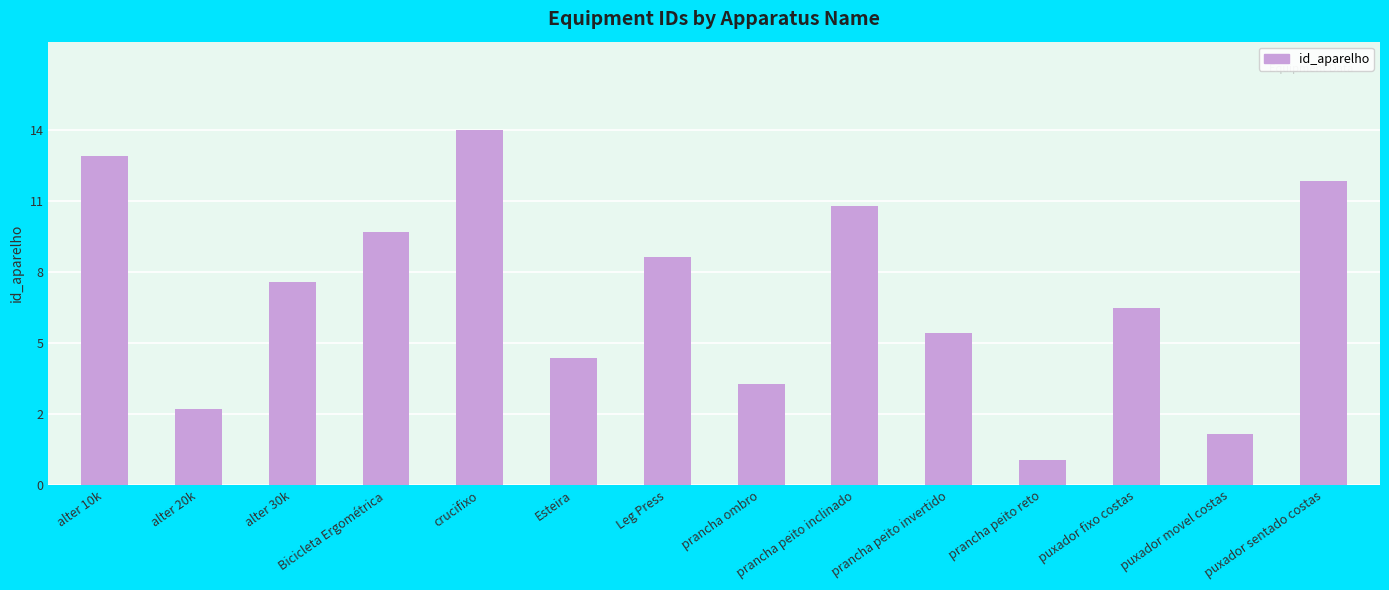

List the labels in order of value, largest first.

crucifixo, alter 10k, puxador sentado costas, prancha peito inclinado, Bicicleta Ergométrica, Leg Press, alter 30k, puxador fixo costas, prancha peito invertido, Esteira, prancha ombro, alter 20k, puxador movel costas, prancha peito reto